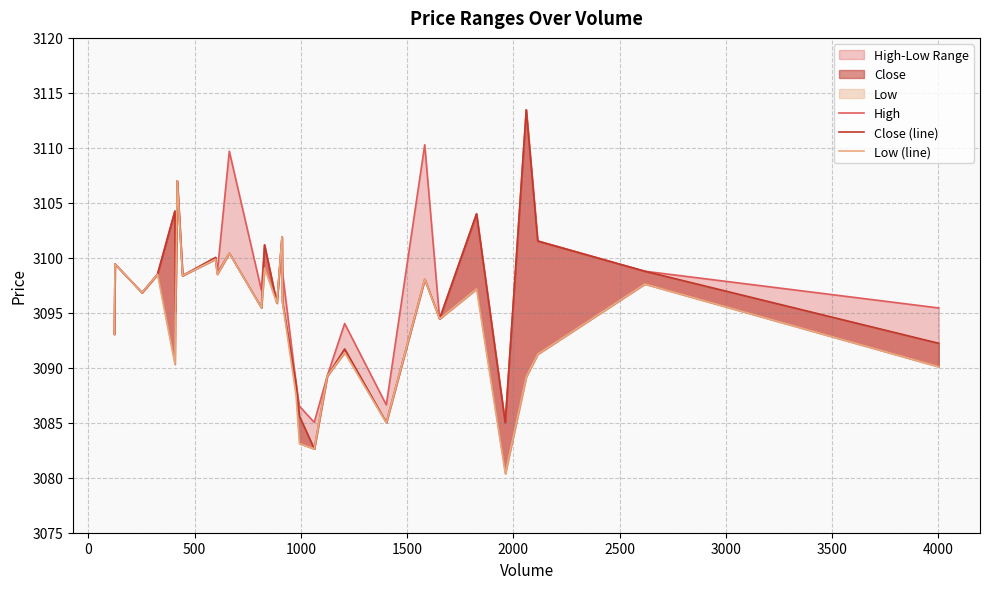

What is the difference between the second highest and minimum values in the High series?

25.3